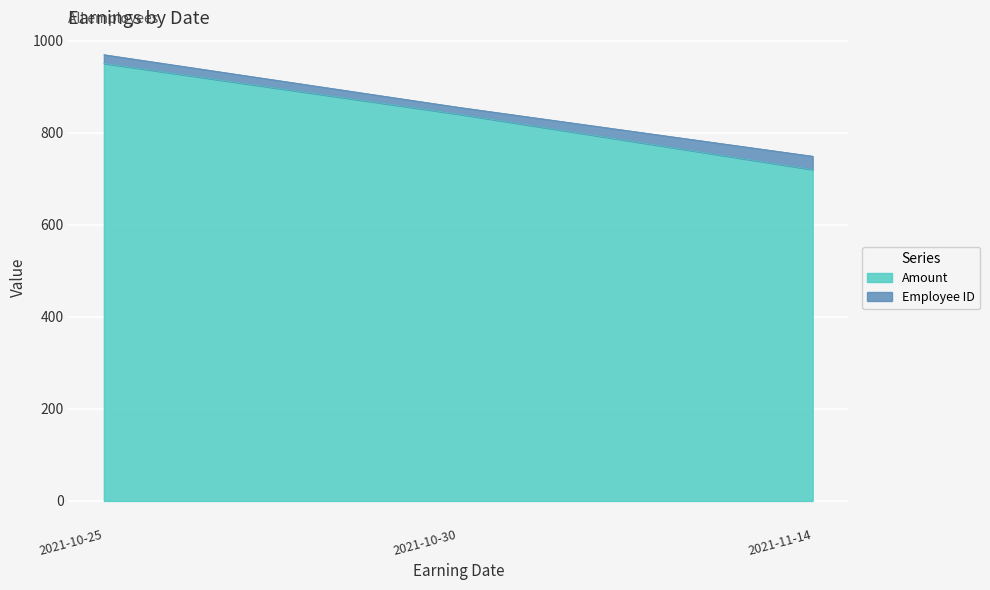

Where is the data nearest to the value 835?

2021-10-30